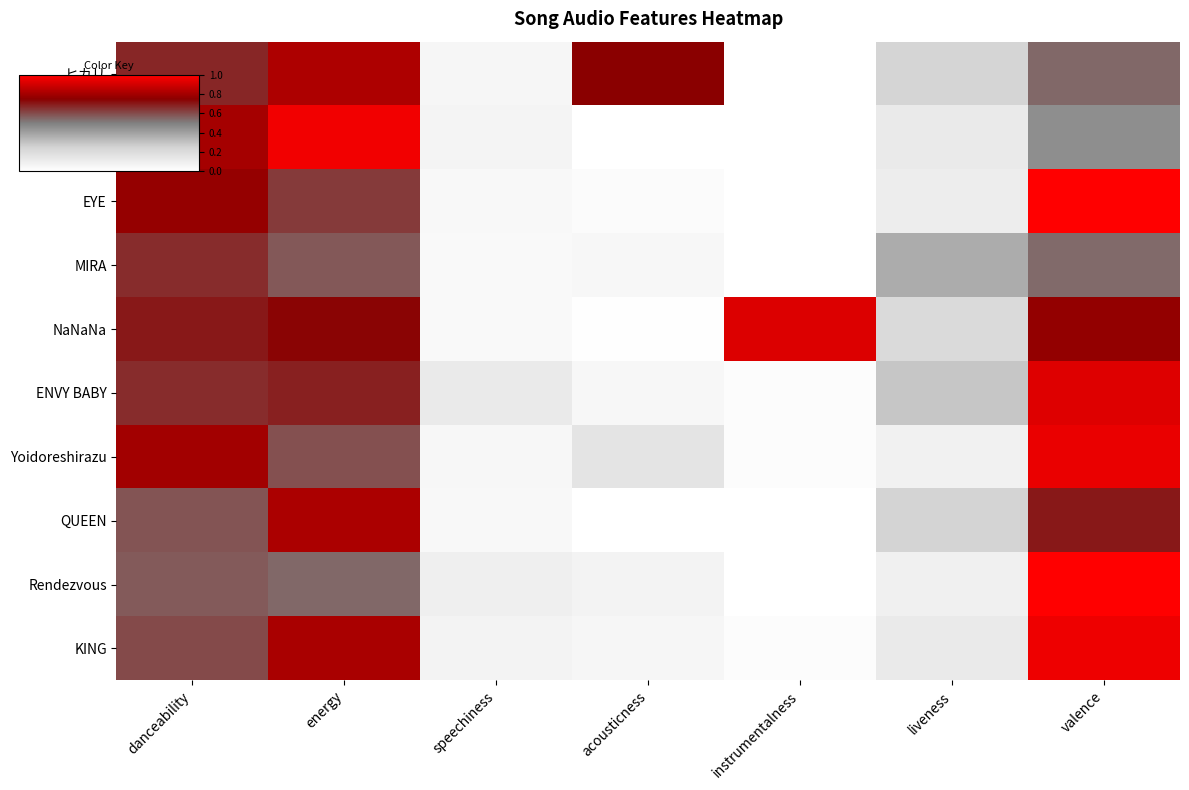

How many distinct data groups are displayed?

10